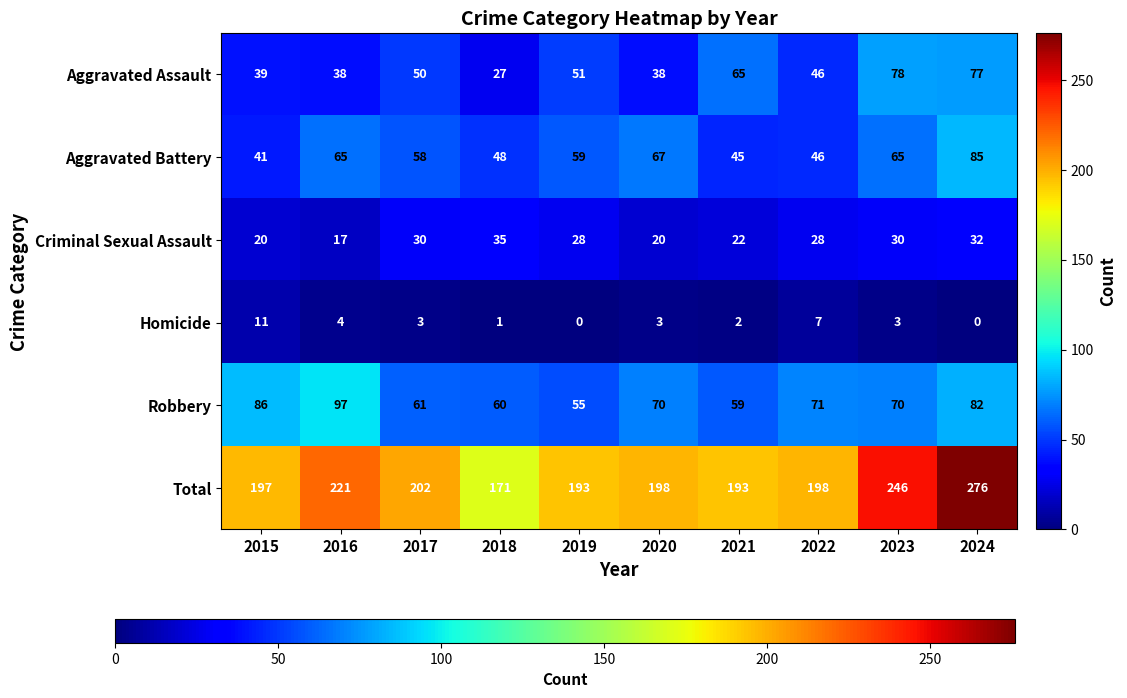

What is the sum of all Aggravated Assault values?

509